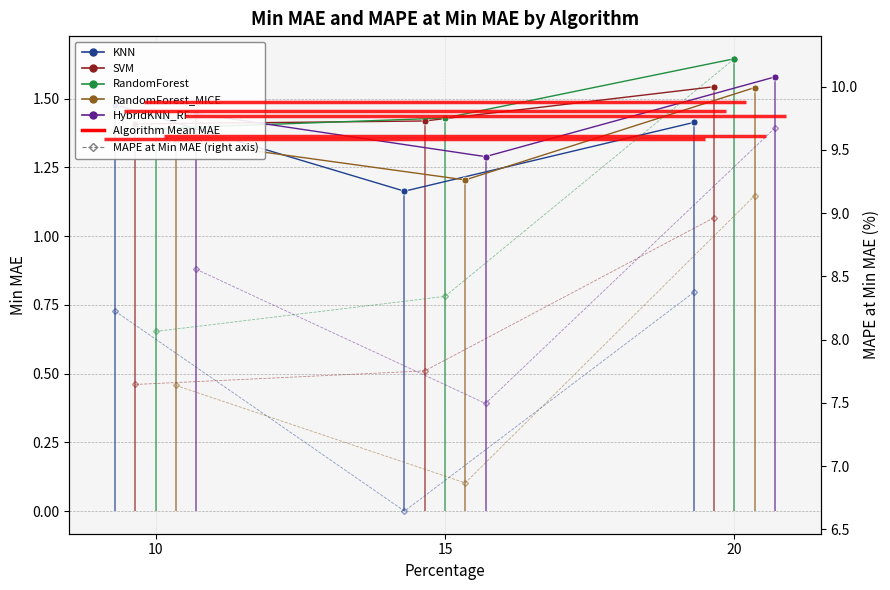

Read the SVM value at 10.

1.4